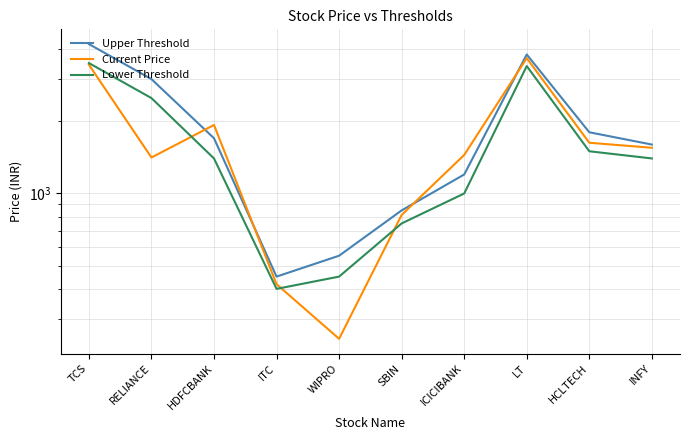

At which label does Current Price first exceed 1551?

TCS